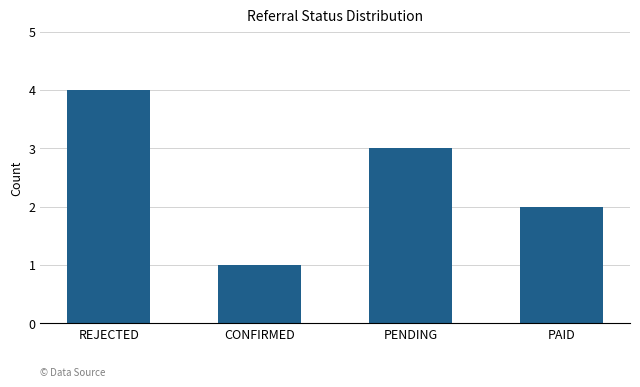

What is the approximate value at PENDING?

3